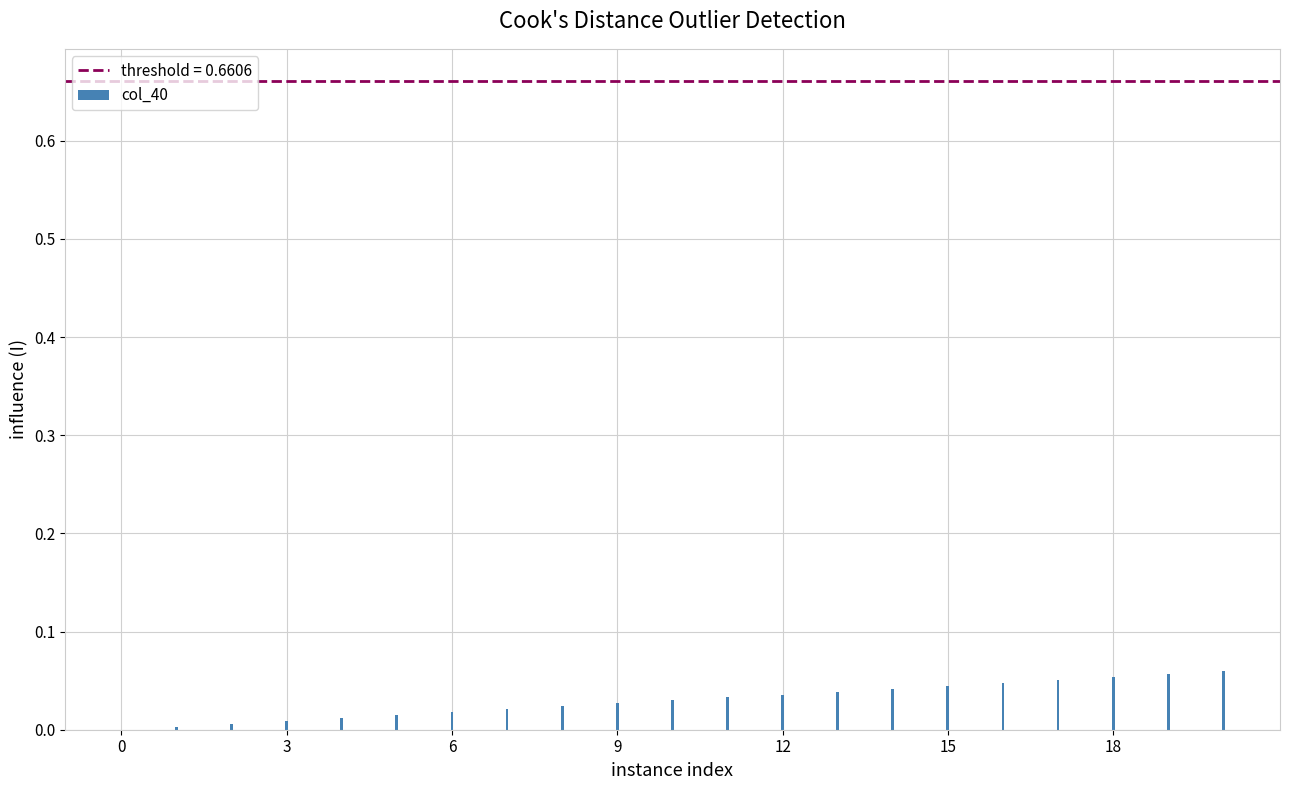

What is the sum of all values?

0.6